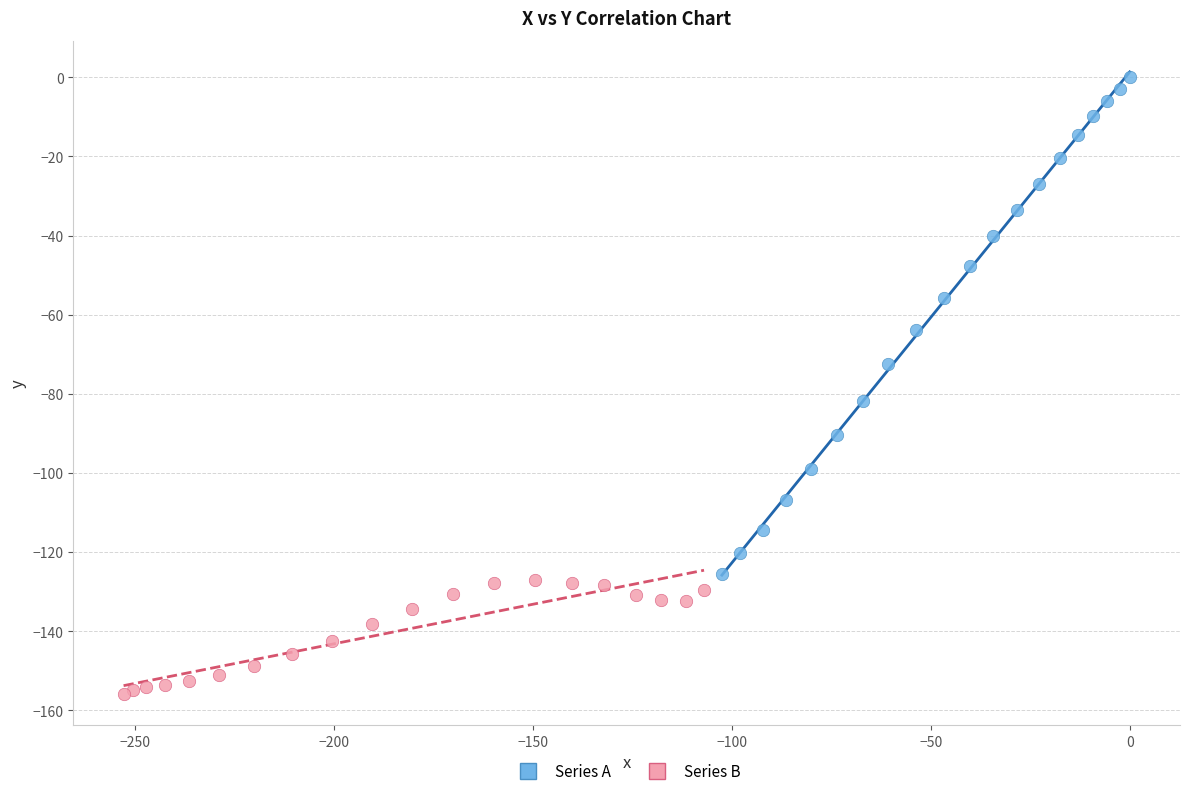

Which series contains the lowest Y value?

Series B